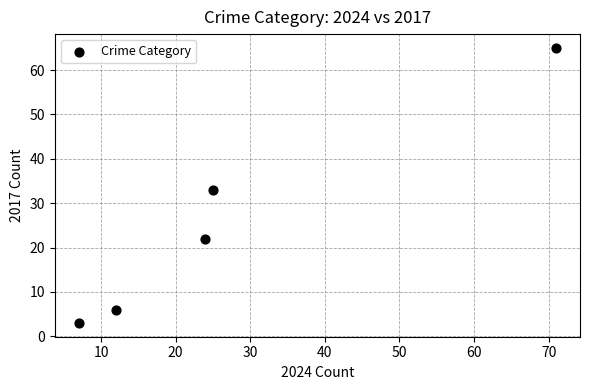

What is the range of Y values (max minus min)?

62